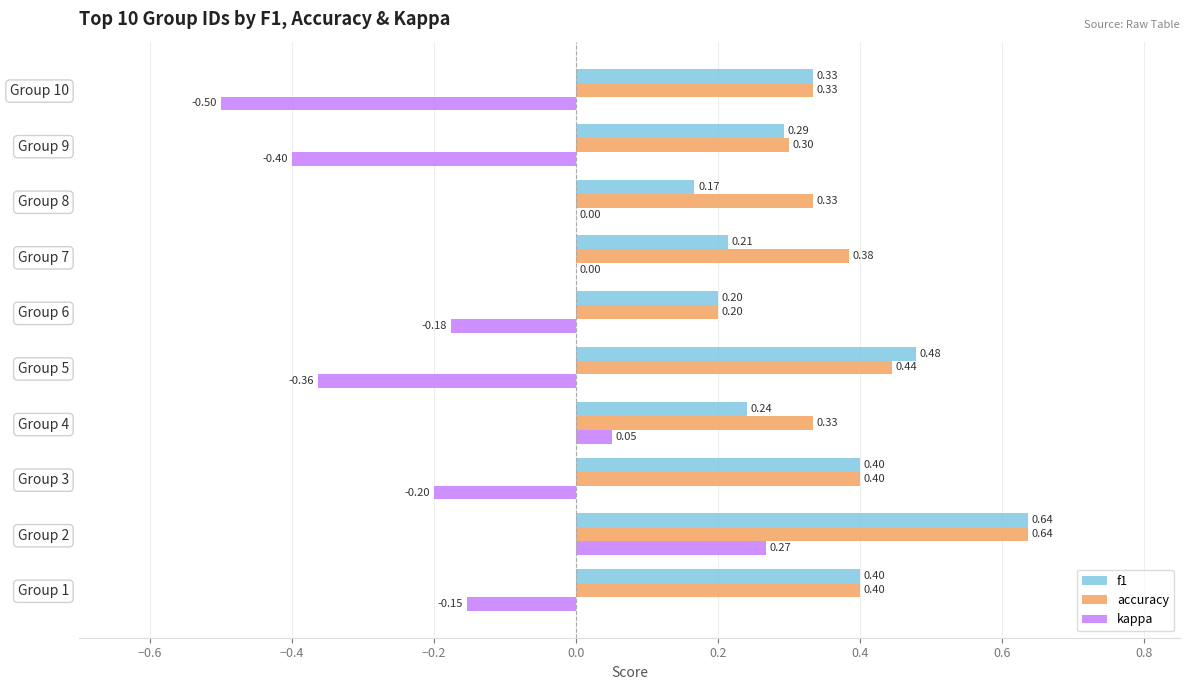

At which category is the sum across all series the highest?

Group 2